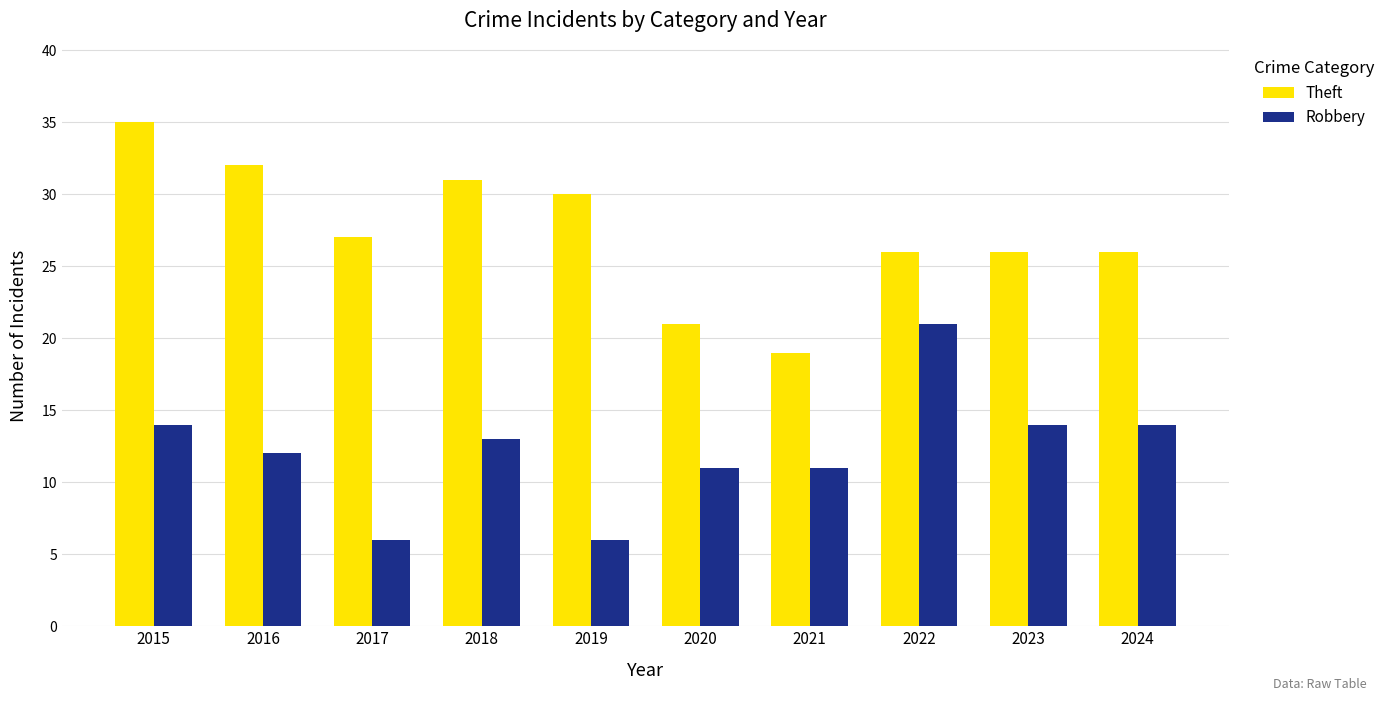

What is the greatest value displayed?

35